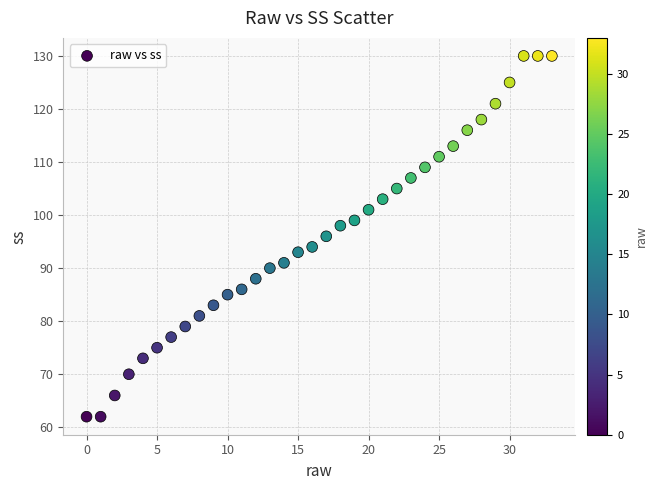

What is the range of Y values (max minus min)?

68